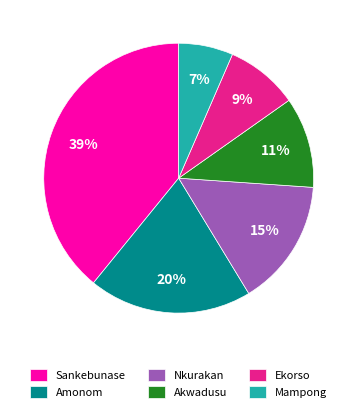

To the nearest percent, what percentage of the pie is Mampong?

7%